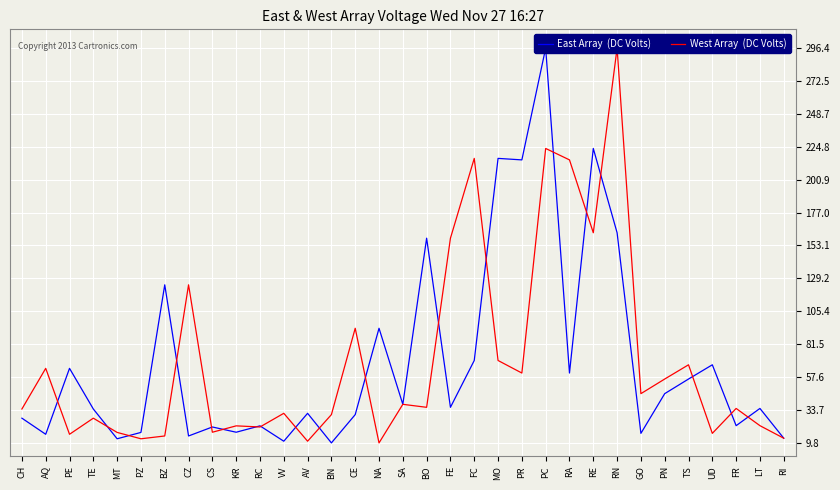

How many intersections are there between West Array  (DC Volts) and East Array  (DC Volts)?

19